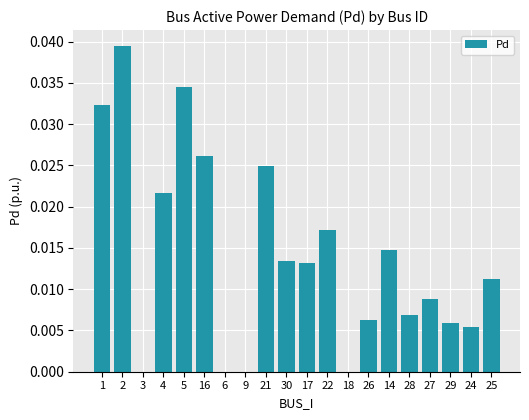

Count the number of categories in the chart.

20